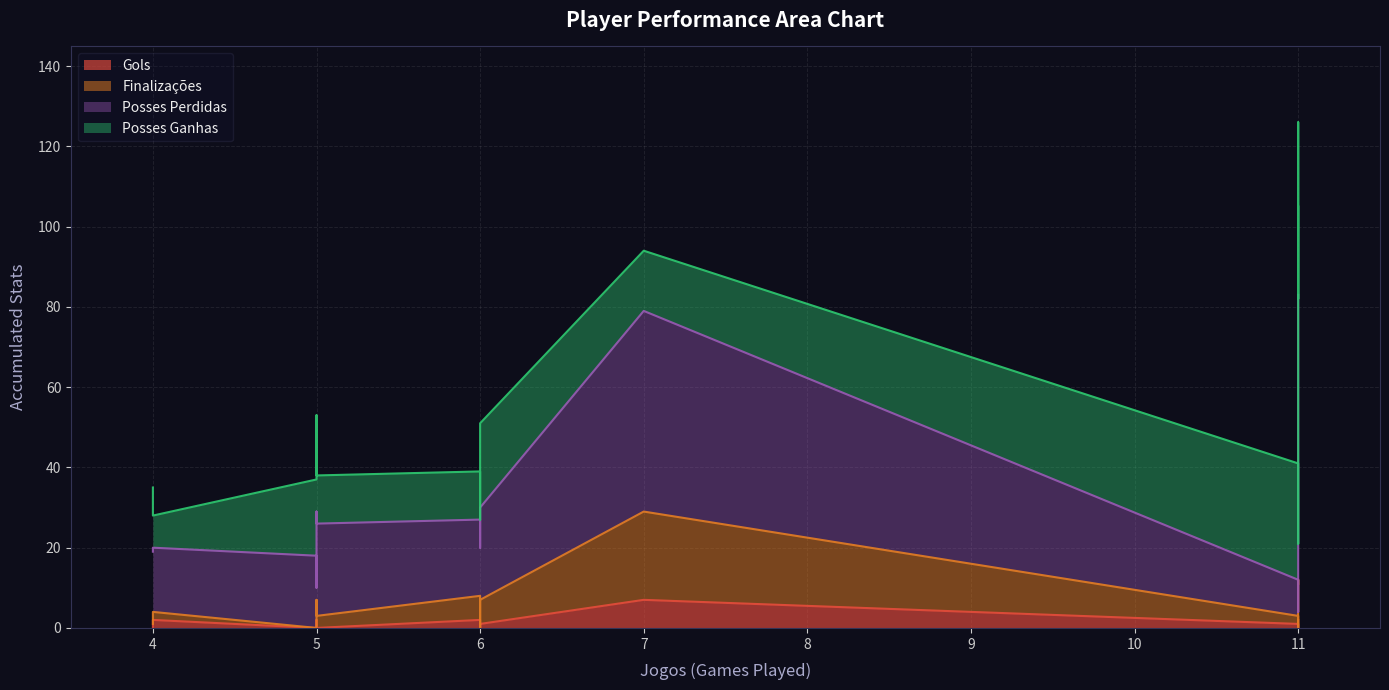

Reading right to left, what are all the values shown in this chart?

Gols: 1	2	7	0	2	2	2	0	2	0	2	0	0	1	1	0
Finalizações: 6	2	22	3	5	10	9	0	6	1	0	2	0	3	2	0
Posses Perdidas: 23	16	50	23	22	45	72	18	19	18	50	23	20	6	9	4
Posses Ganhas: 21	8	15	12	24	25	22	19	12	16	74	18	7	28	29	17